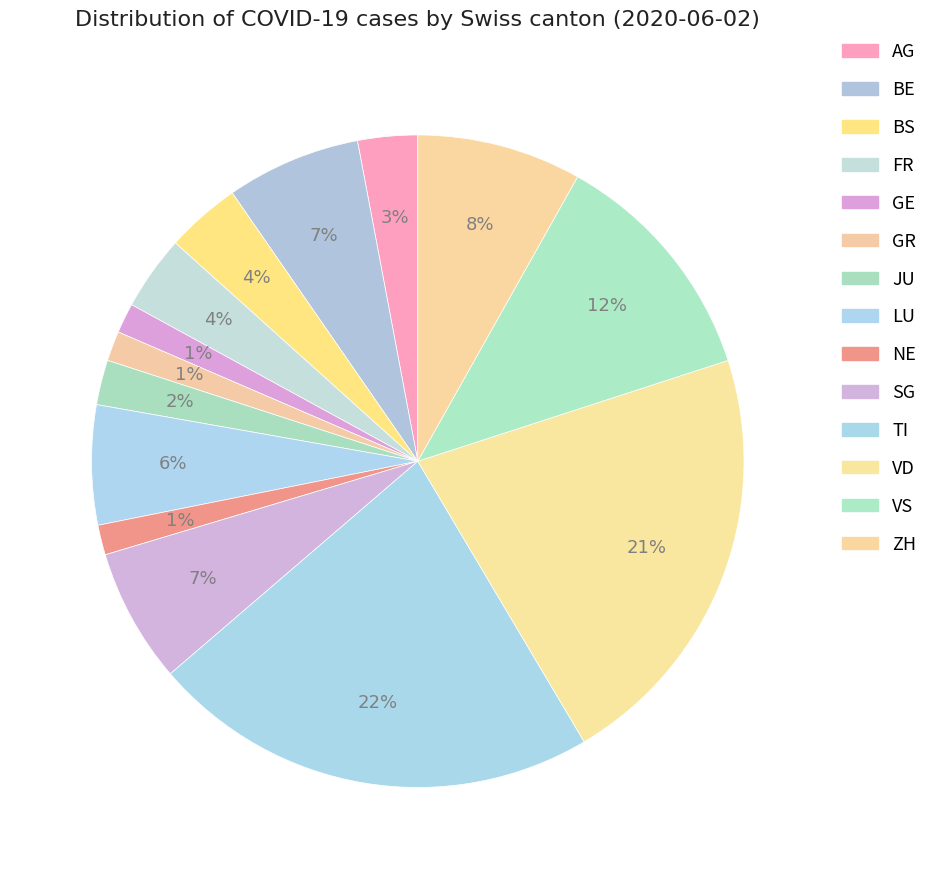

What is the total percentage of TI and SG?

28.9%